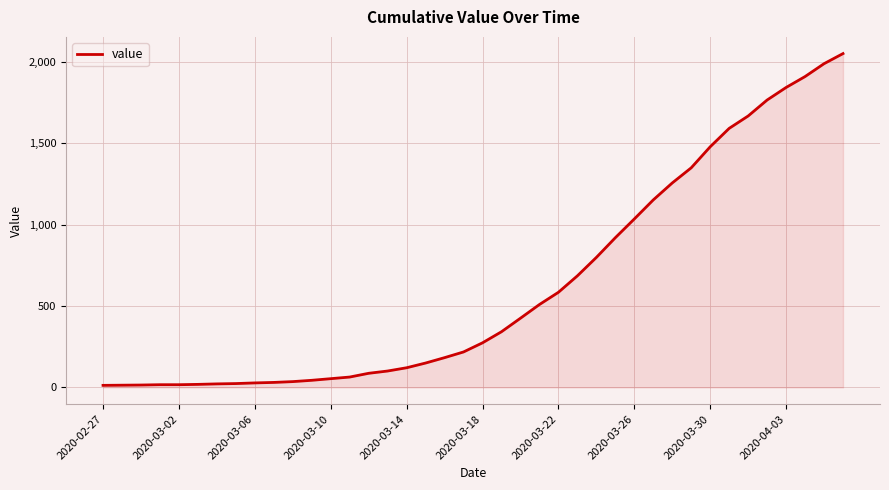

What is the minimum value shown in the chart?

13